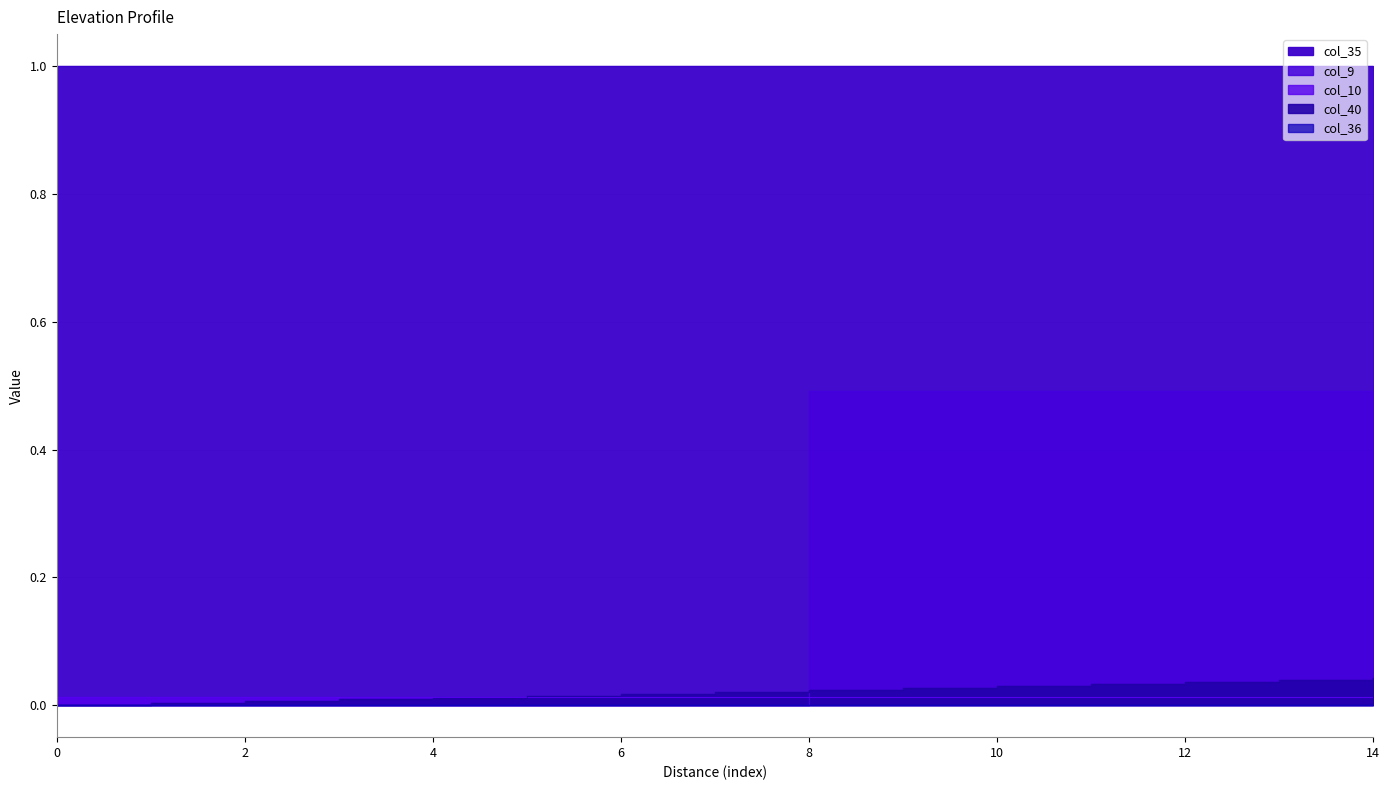

List the labels in order of col_40 value, smallest first.

0, 1, 2, 3, 4, 5, 6, 7, 8, 9, 10, 11, 12, 13, 14